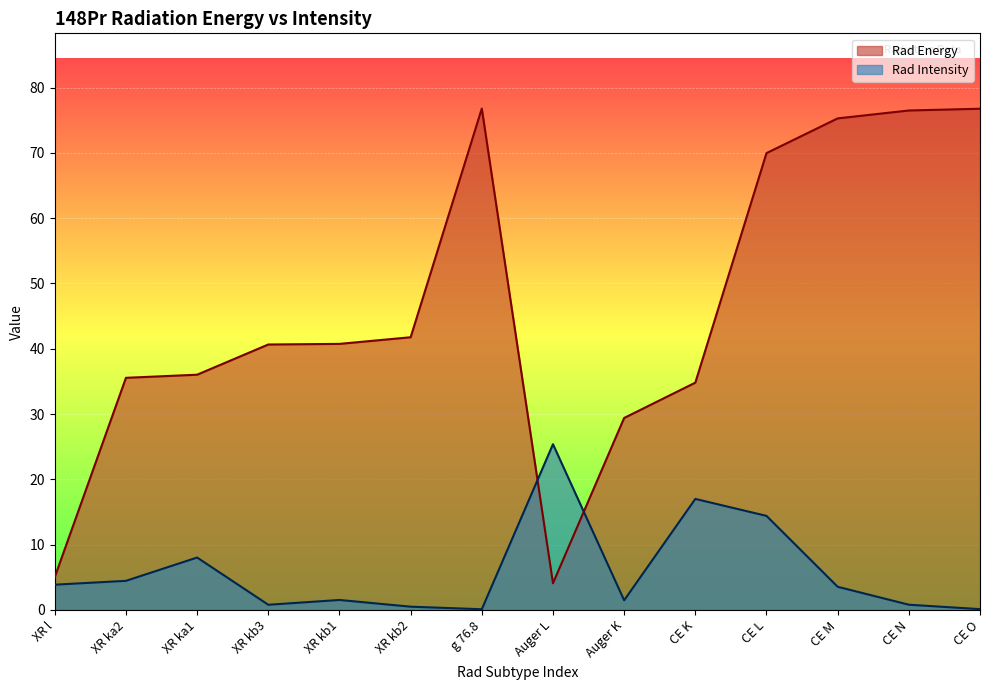

What is the difference between the Rad Intensity values at XR kb3 and XR kb1?

0.7